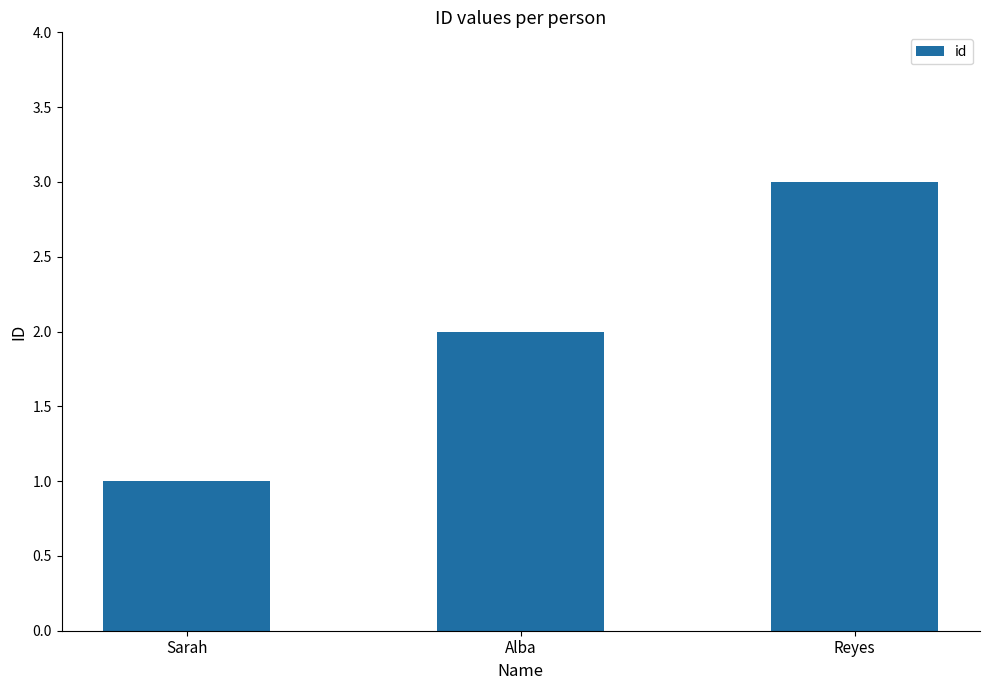

Is it true that the value at Sarah is 2?

False